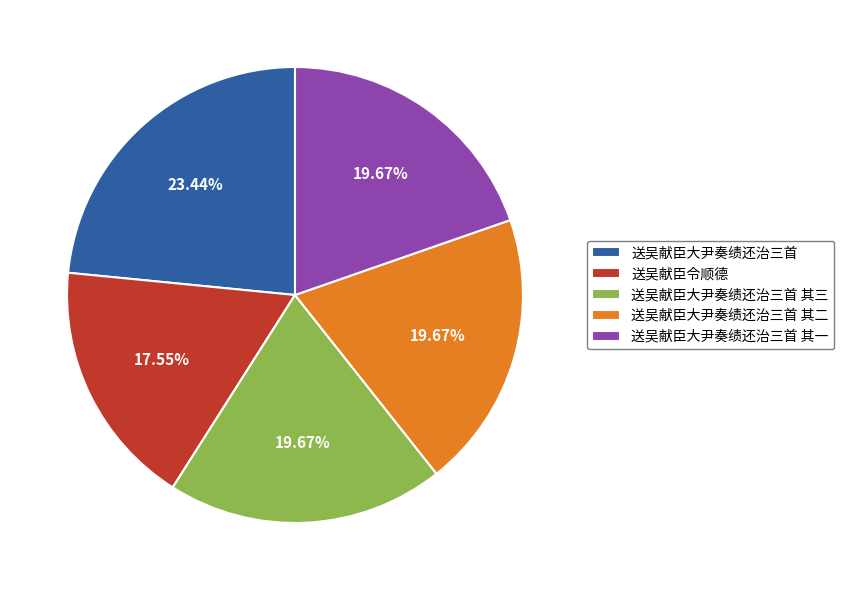

True or false: 送吴献臣大尹奏绩还治三首 accounts for 10% of the total.

False